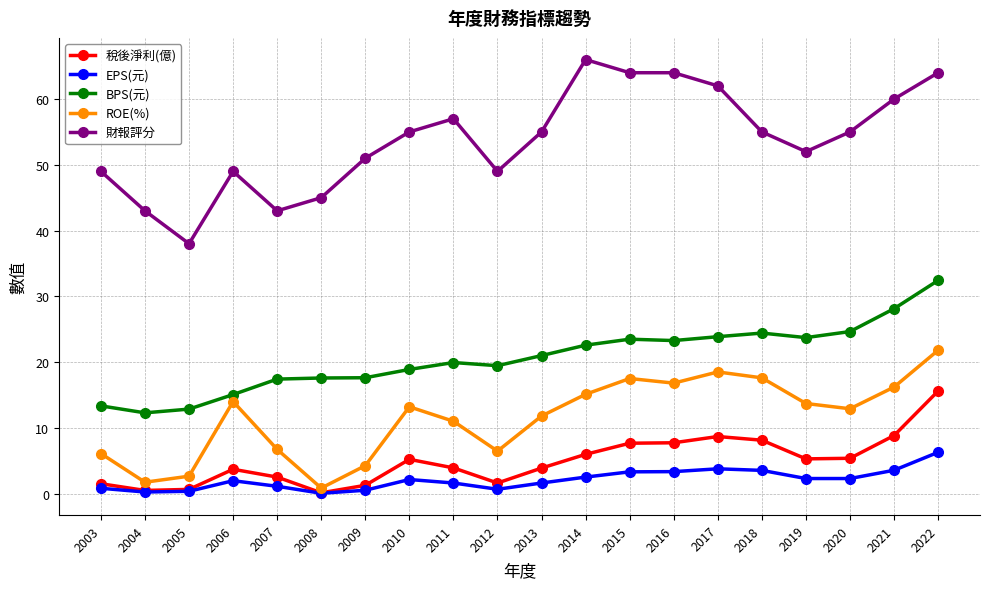

What is the value of the 財報評分 point at the 6th from the left?

45.0